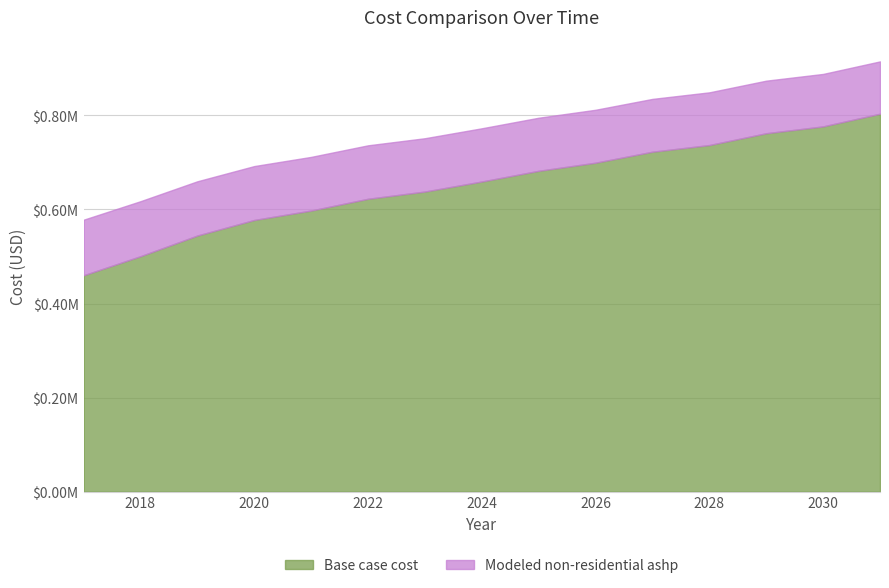

What is the difference between the highest and lowest values at 2026?

112507.7